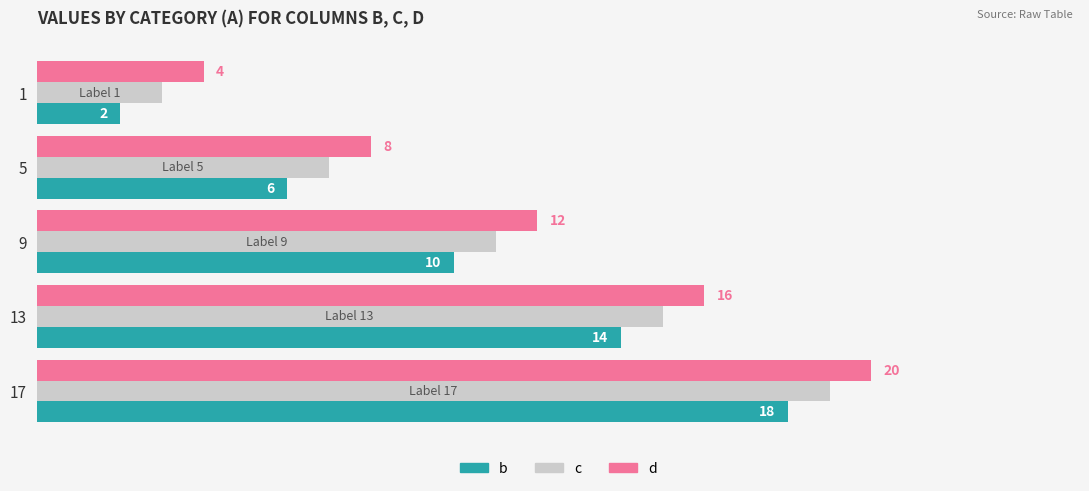

Is the value of c at 9 greater than the value of d at 9?

No